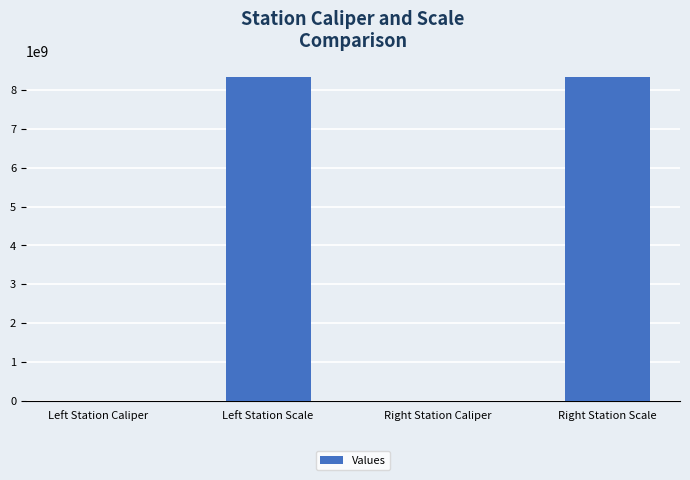

What is the sum of all values?

16680442074